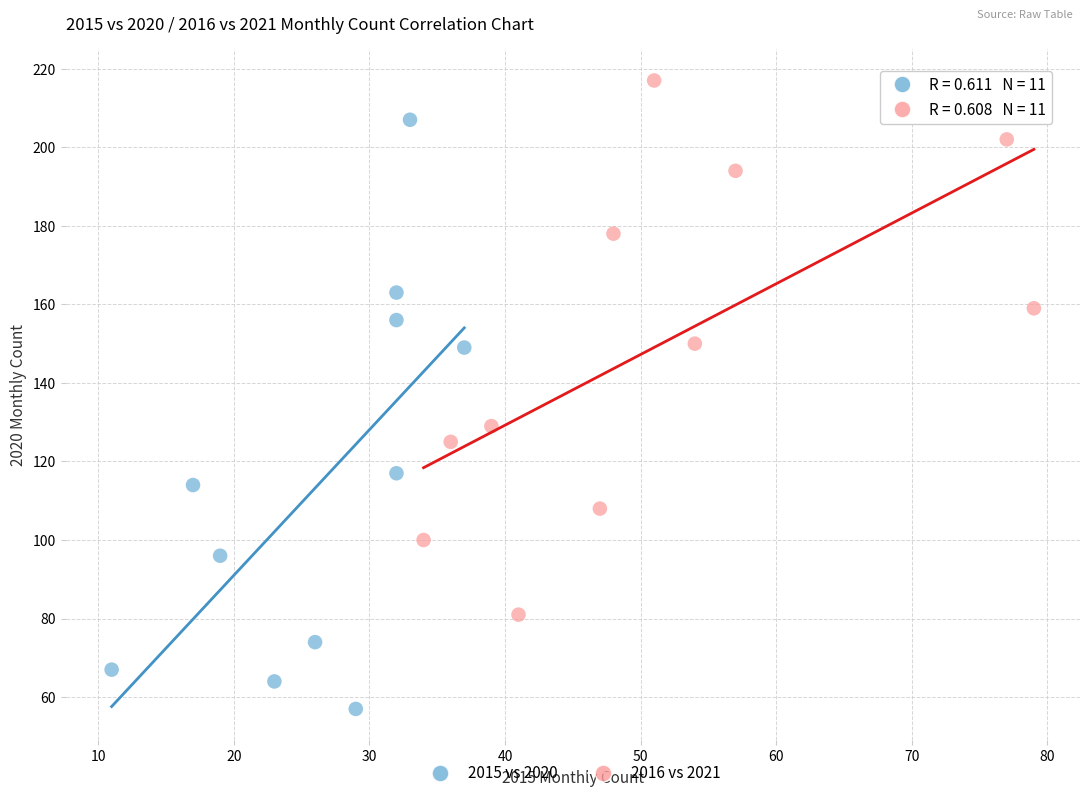

Which series contains the lowest Y value?

2015 vs 2020